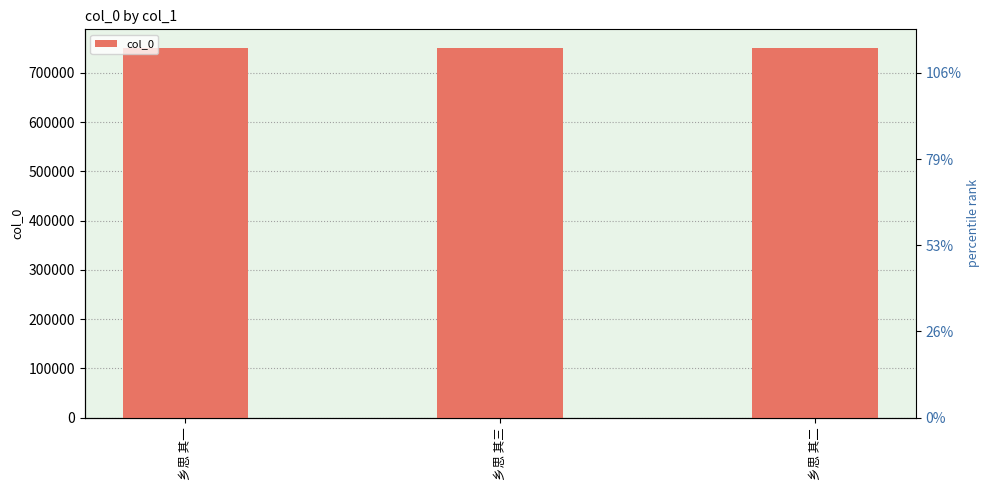

What is the value of the 3rd bar from the left?

750789